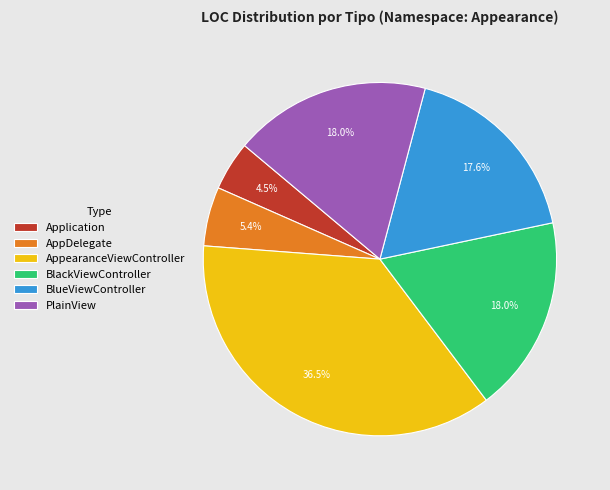

Is the sum of AppearanceViewController and BlueViewController greater than half?

Yes